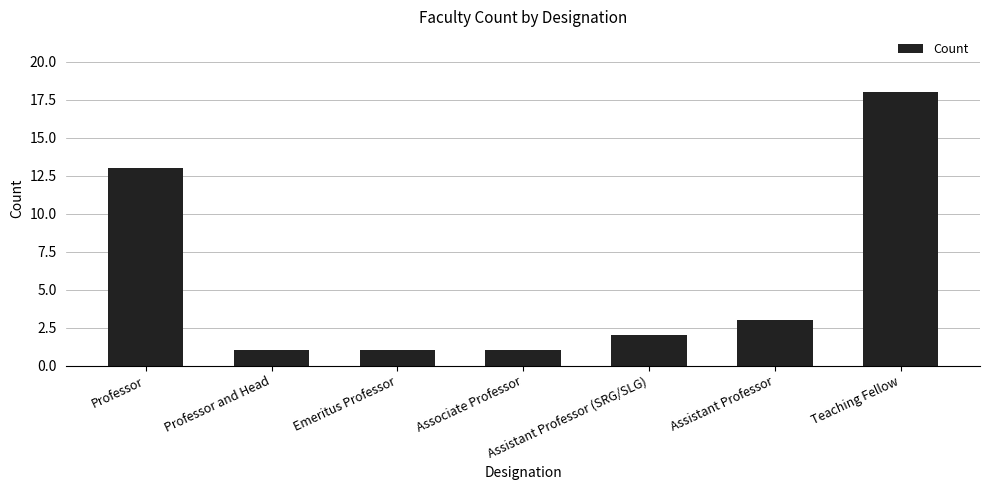

What is the label of the 2nd bar from the right?

Assistant Professor